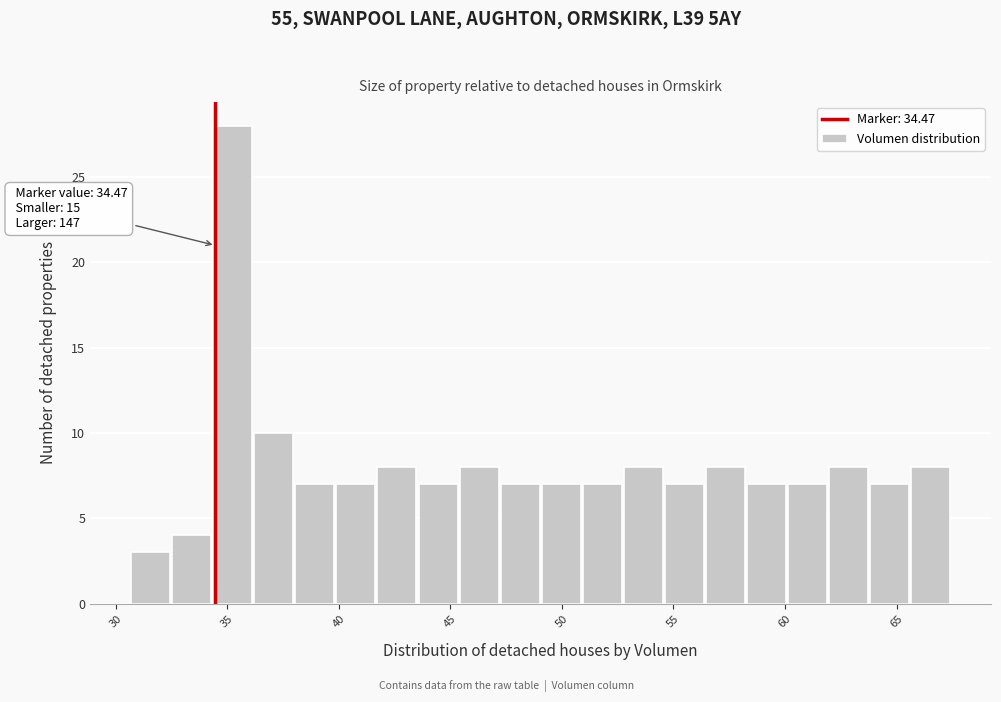

Around what value on the x-axis is the tallest bar? Give the approximate position of its centre, as read against the axis.

35.0